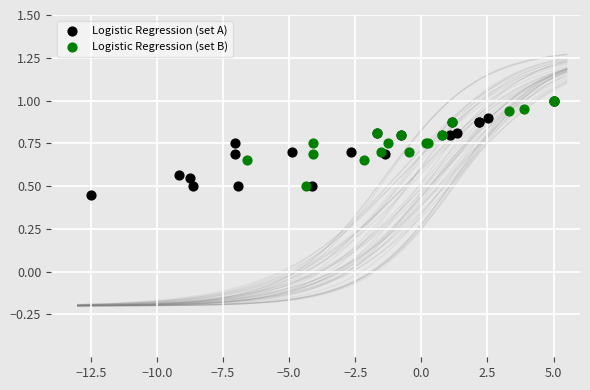

What are all the series names shown in the legend?

Logistic Regression (set A), Logistic Regression (set B)